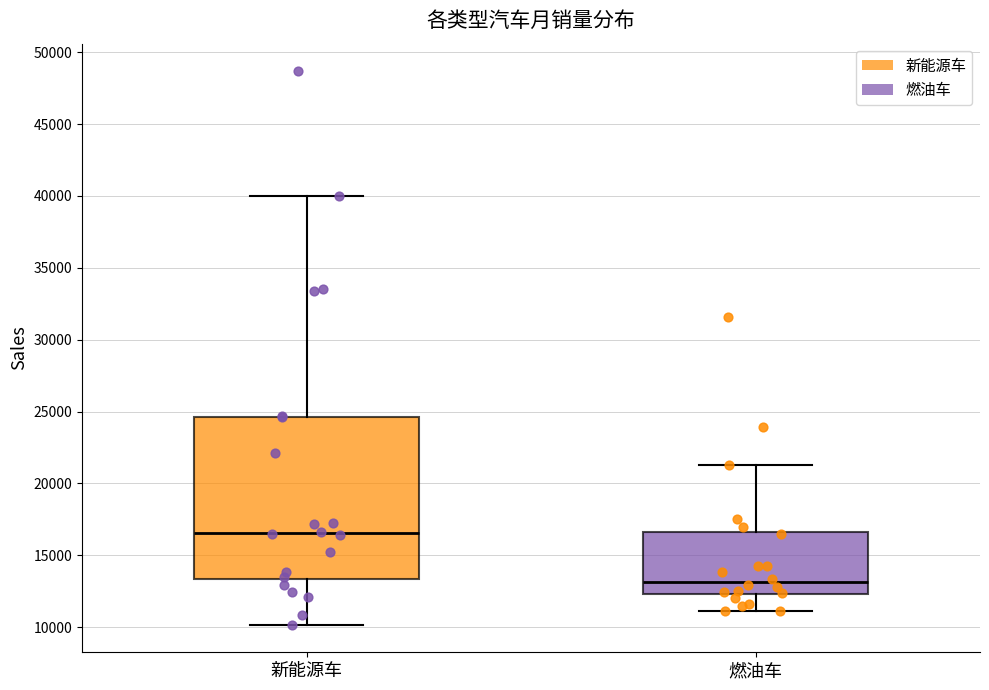

Reading left to right, transcribe this box plot: for each box, give where its median line is, the range the box spans, and where its two whiskers end, as read against the y-axis. The values are not printed on the chart, so give them approximately, as read against the axis.

新能源车: median 16500, box 13500 to 24500, whiskers 10000 to 40000
燃油车: median 13000, box 12500 to 16500, whiskers 11000 to 21500